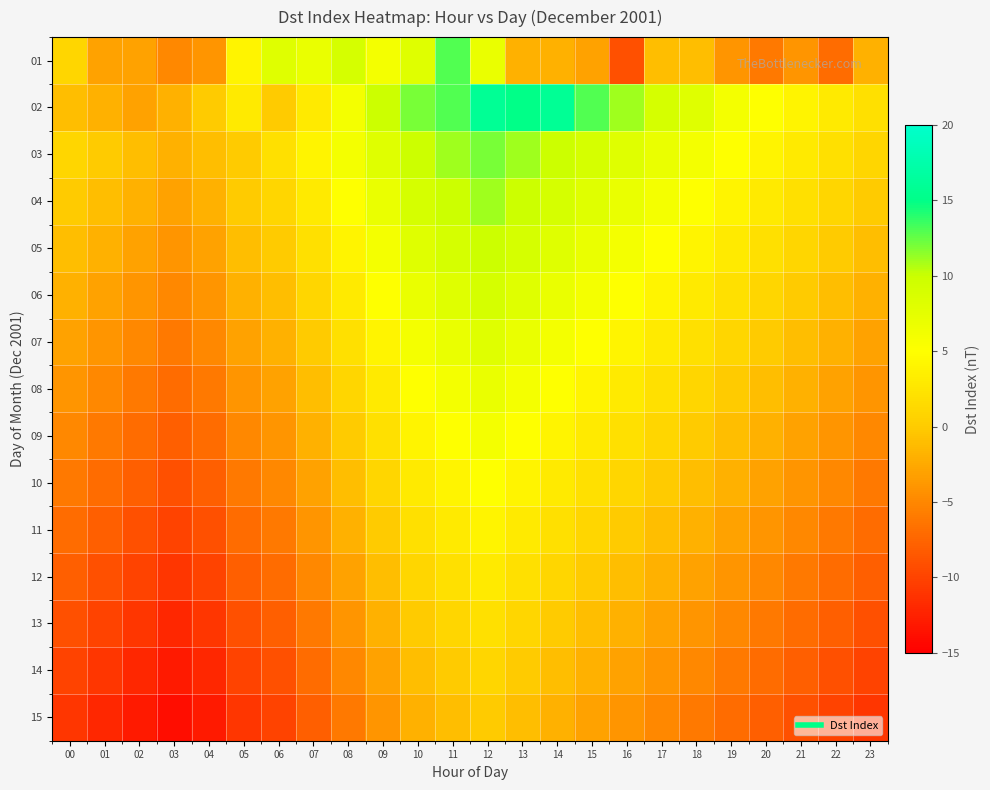

At how many categories does at least one series exceed 6?

13